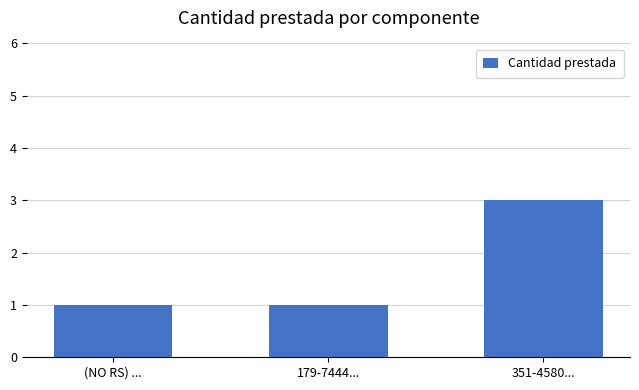

Count the number of categories in the chart.

3